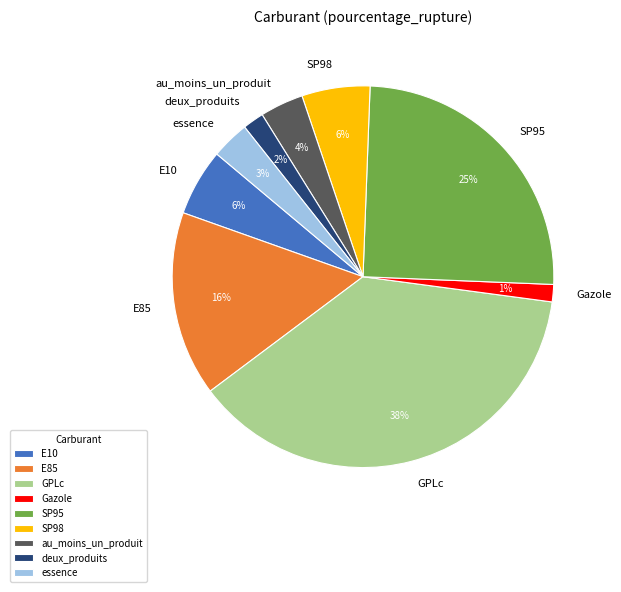

Do SP95 and deux_produits together represent more than half of the pie?

No